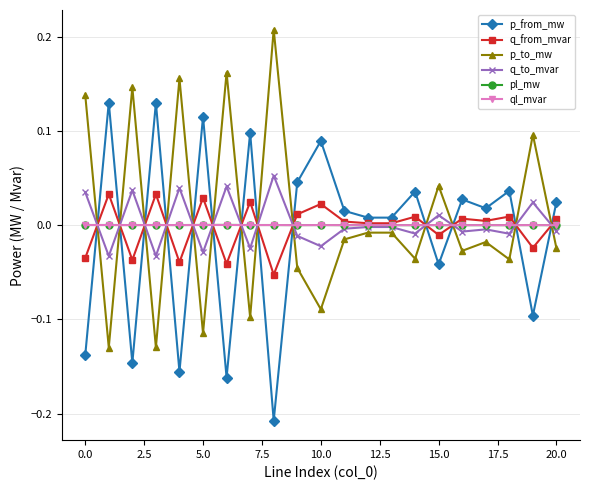

Which series ends up on top after the final intersection of p_from_mw and p_to_mw?

p_from_mw